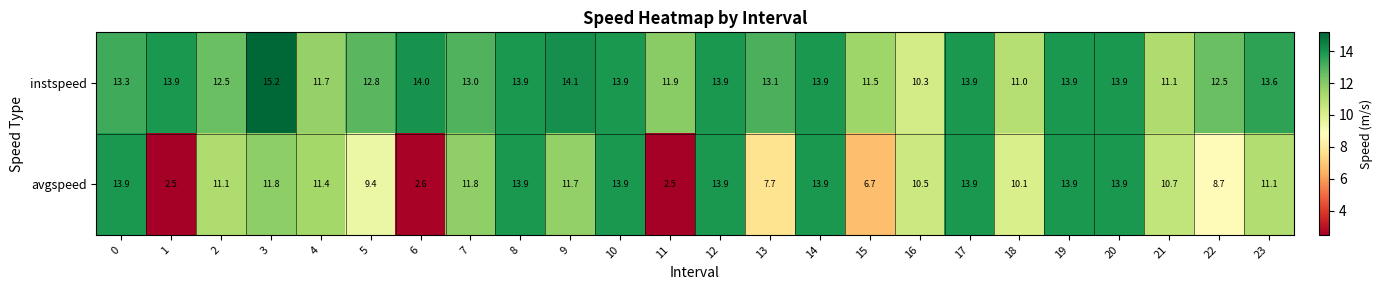

Which series has the widest spread of values?

avgspeed